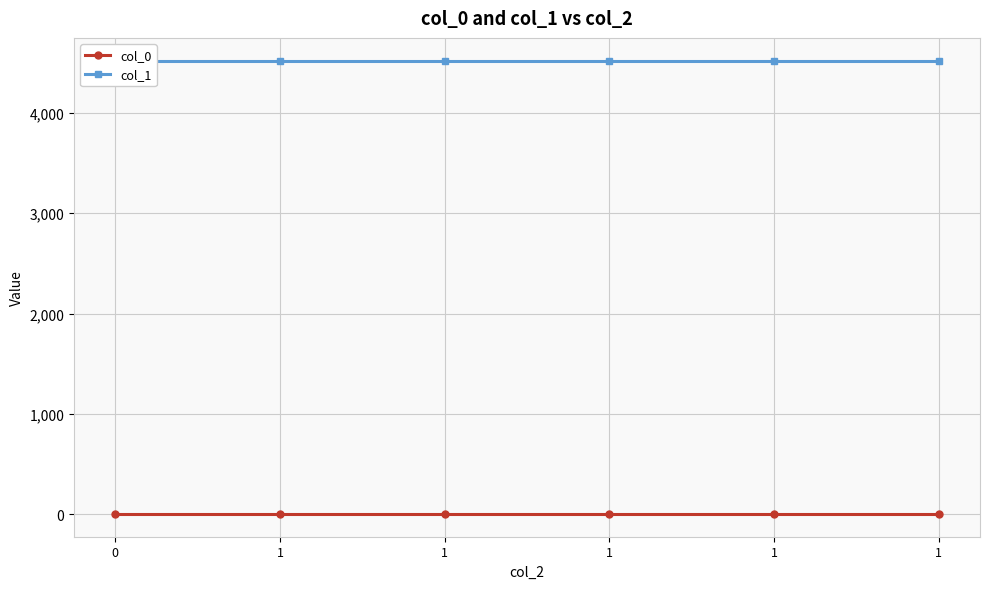

Reading right to left, what are all the values shown in this chart?

col_0: 0.5	0.5	0.5	0.5	0.5	0.5
col_1: 4522.3	4522.3	4522.3	4522.3	4522.3	4522.3